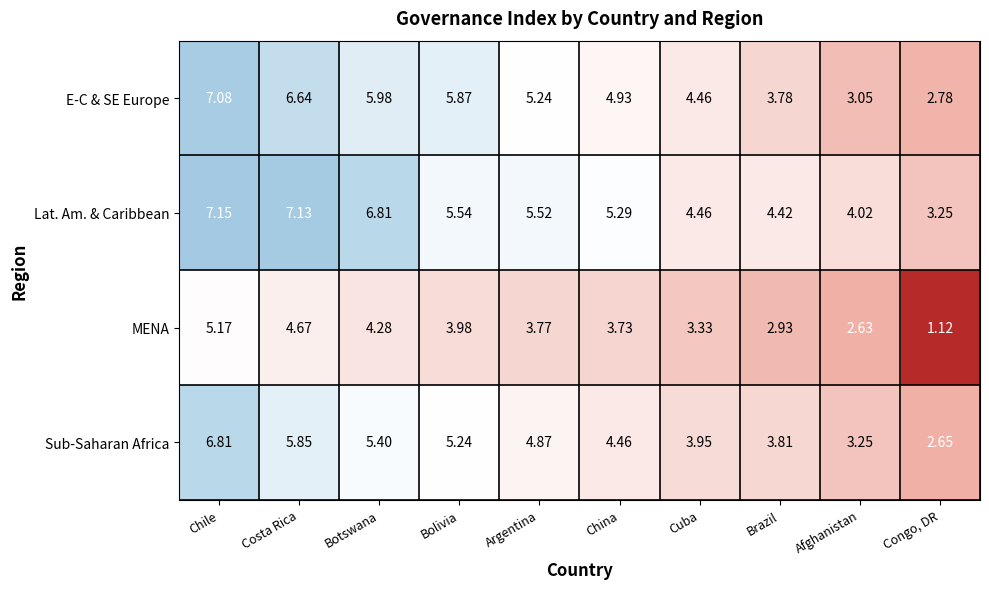

Which series has the widest spread of values?

E-C & SE Europe